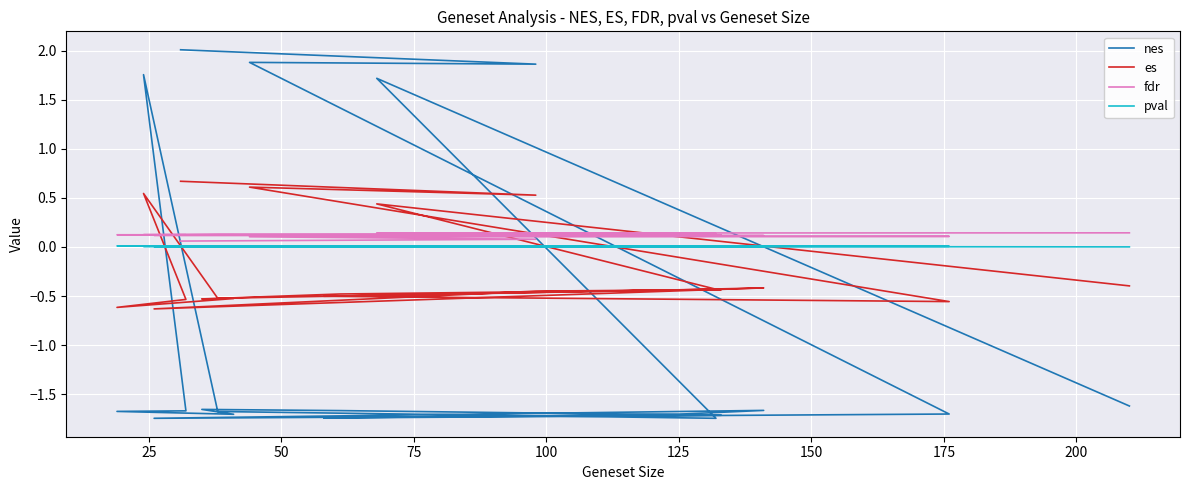

What is the lowest value of the nes series?

-1.7